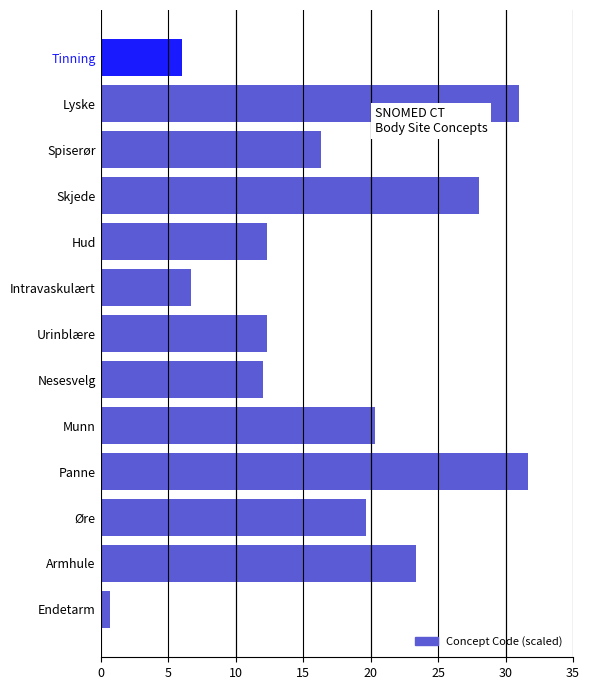

What is the difference between the maximum and second lowest values?

25.7